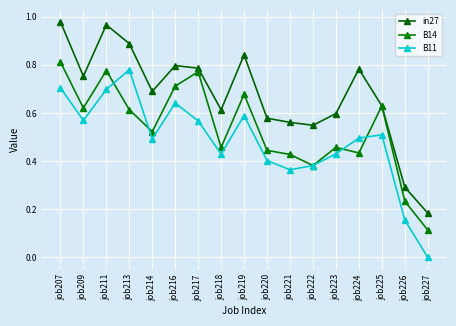

Does the chart have visible grid lines?

Yes